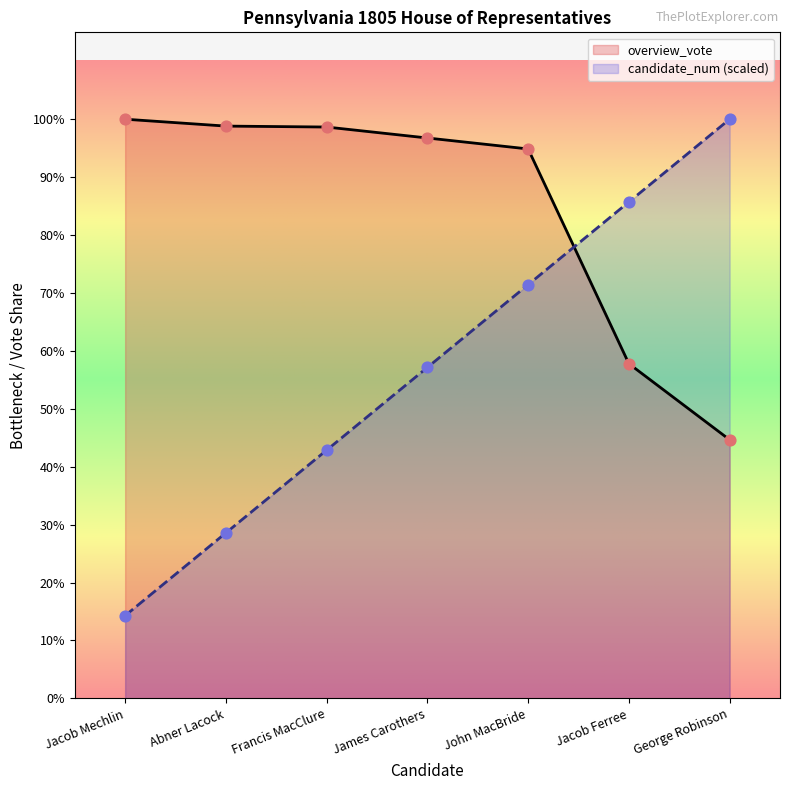

Which series contains the highest Y value?

candidate_num